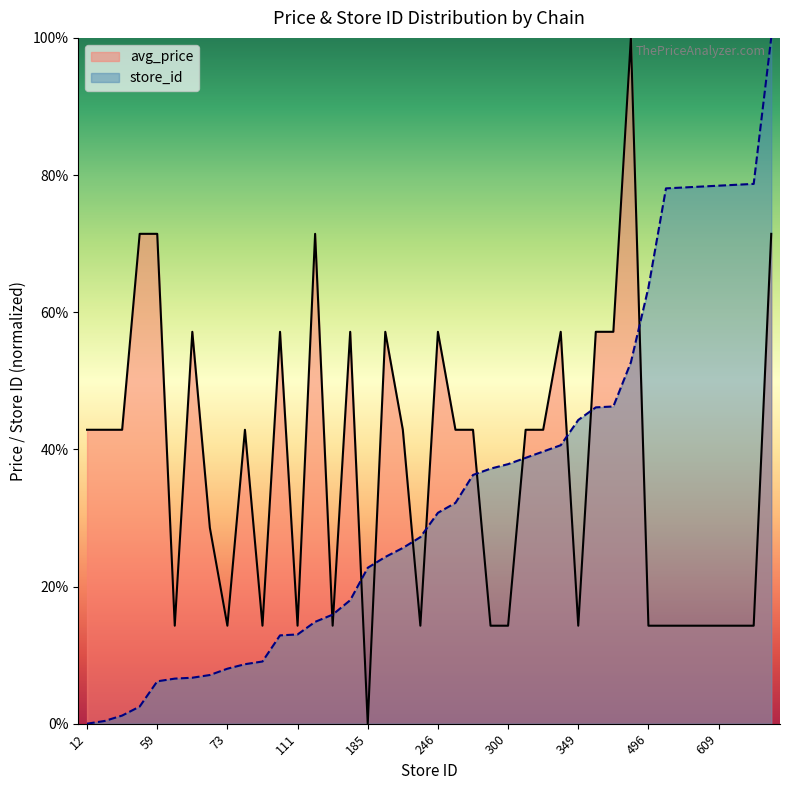

At which category is the sum across all series the highest?

773